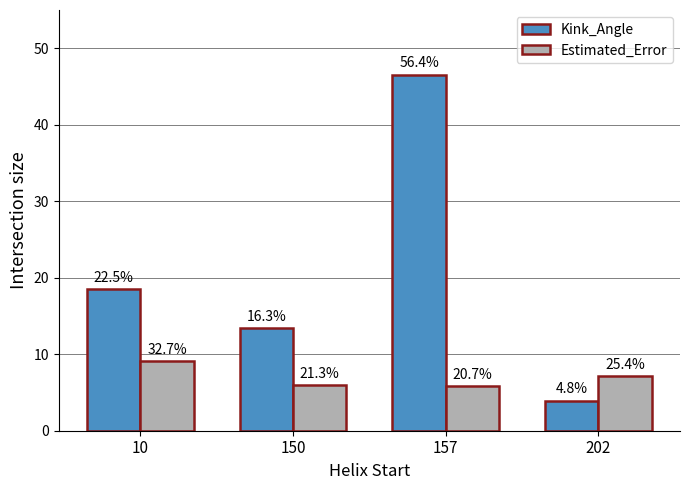

At 10, list the series in order from smallest to largest.

Estimated_Error, Kink_Angle